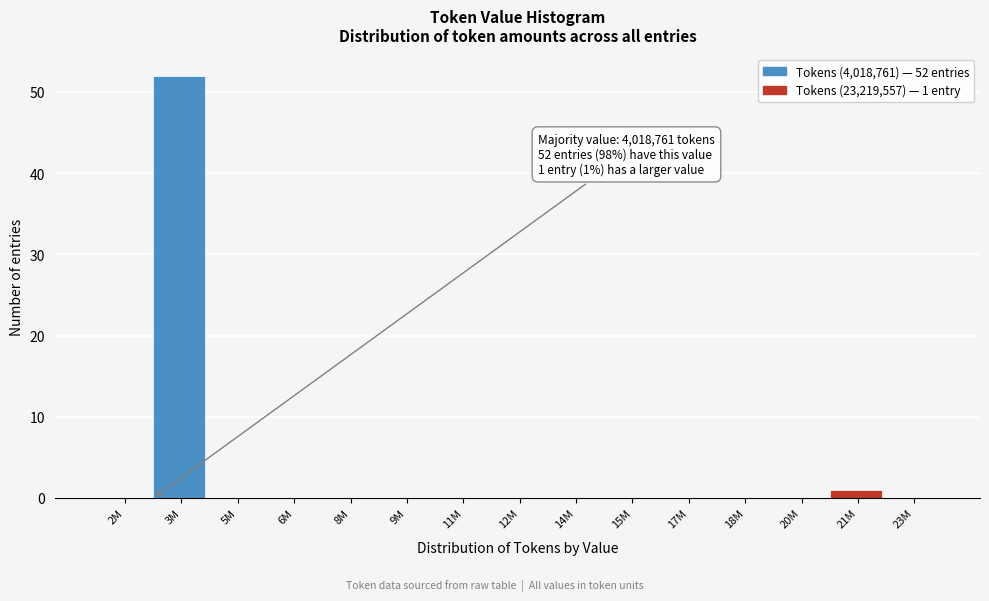

Reading left to right, transcribe all the data shown in this chart.

2M=0	3M=52	5M=0	6M=0	8M=0	9M=0	11M=0	12M=0	14M=0	15M=0	17M=0	18M=0	20M=0	21M=1	23M=0